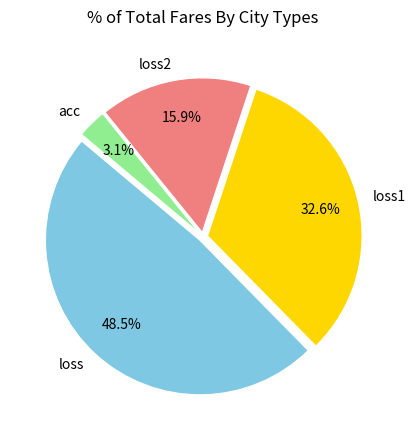

The loss2 slice represents 16% of the pie. True or false?

True